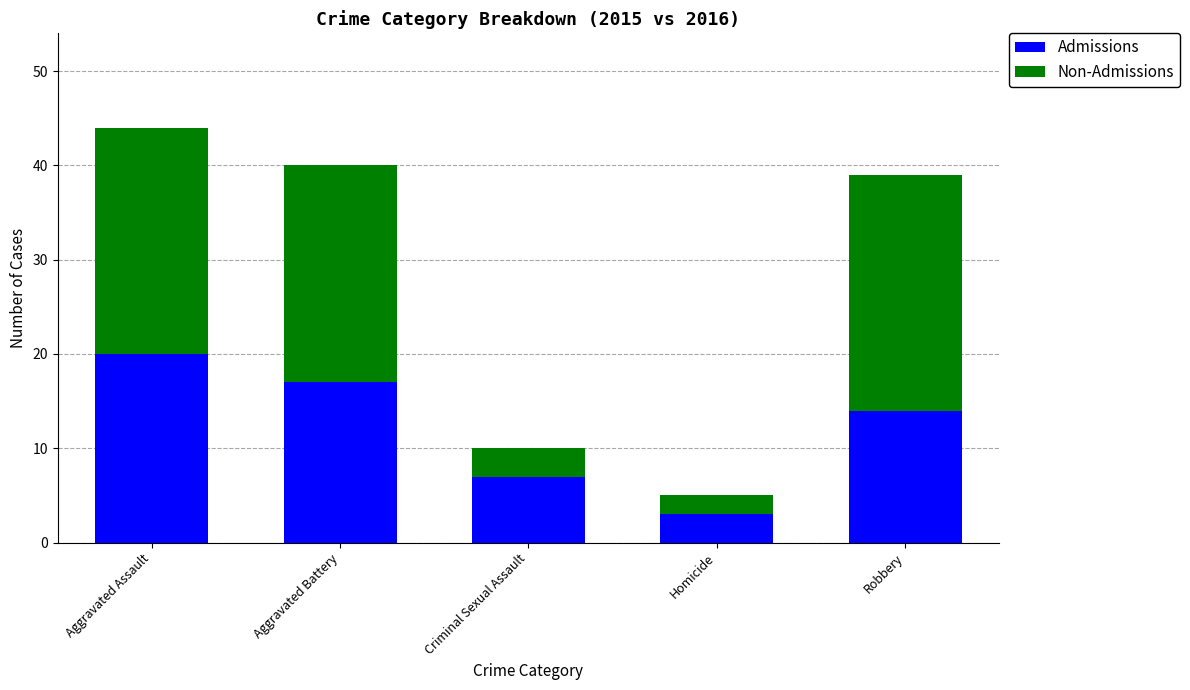

What is the difference between the maximum and minimum values in the Admissions series?

17